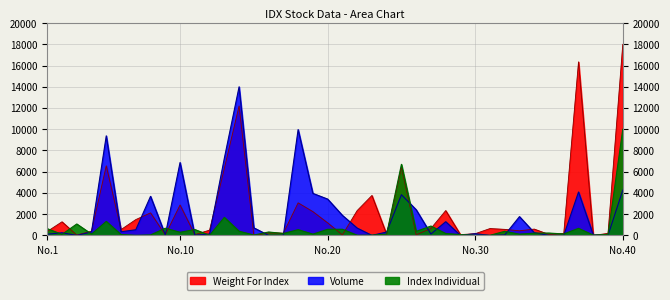

What is the approximate value of Volume at 13?

7266.6